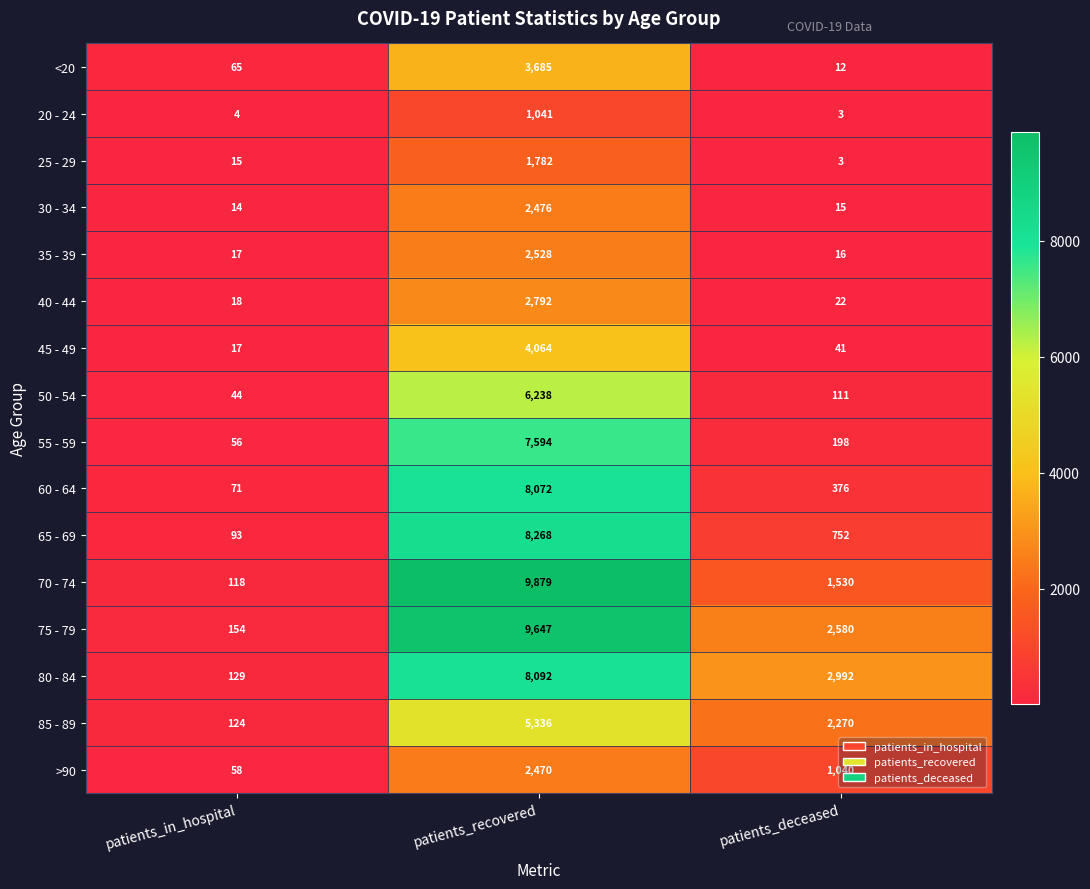

What is the difference between the 35 - 39 values at patients_recovered and patients_deceased?

2512